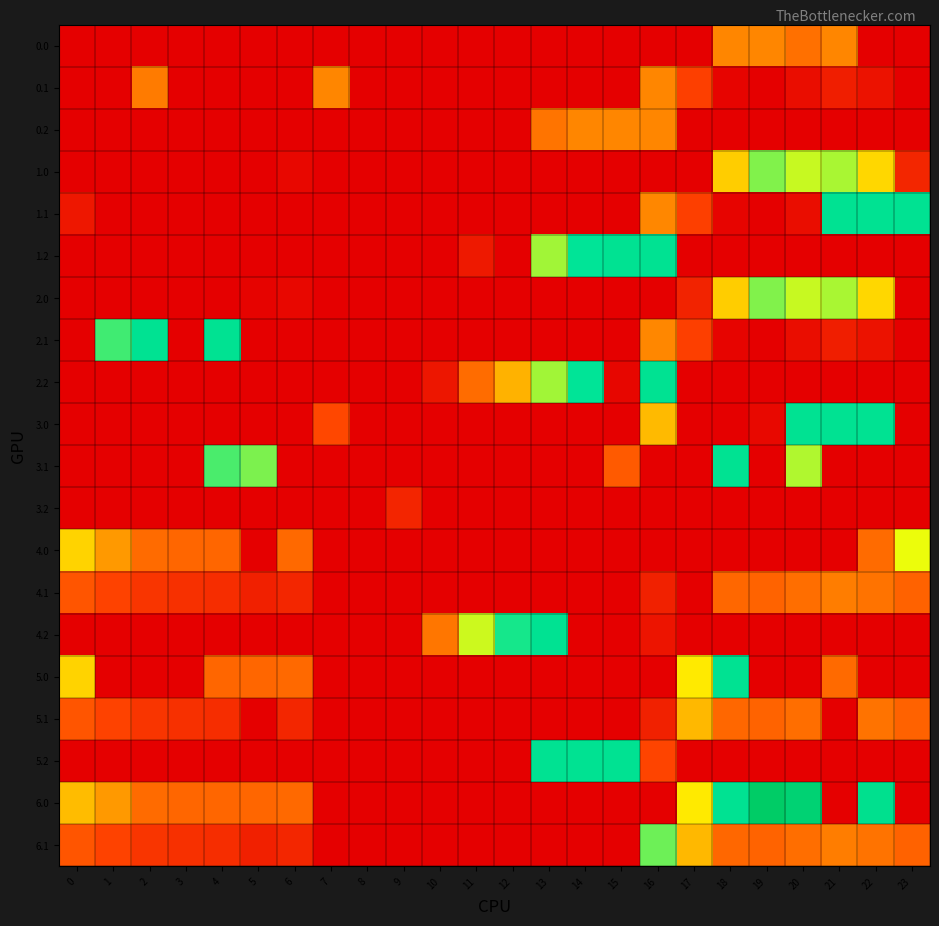

Reading right to left, extract all data points from this chart.

0.0: 23=0.0	22=0.0	21=147.0	20=124.6	19=147.0	18=147.0	17=0.0	16=0.0	15=0.0	14=0.0	13=0.0	12=0.0	11=0.0	10=0.0	9=0.0	8=0.0	7=0.0	6=0.0	5=0.0	4=0.0	3=0.0	2=0.0	1=0.0	0=0.0
0.1: 23=0.0	22=19.9	21=32.4	20=14.5	19=0.2	18=5.4	17=66.6	16=147.0	15=0.0	14=0.0	13=0.0	12=0.0	11=0.0	10=0.0	9=0.0	8=0.0	7=147.0	6=0.0	5=0.0	4=0.0	3=0.0	2=137.6	1=0.0	0=0.0
0.2: 23=0.0	22=0.0	21=0.0	20=0.0	19=0.0	18=0.0	17=0.0	16=147.0	15=147.0	14=147.0	13=129.5	12=0.0	11=0.0	10=0.0	9=0.0	8=0.0	7=0.0	6=0.0	5=0.0	4=0.0	3=0.0	2=0.0	1=0.0	0=0.0
1.0: 23=40.4	22=192.3	21=238.4	20=229.8	19=249.2	18=186.7	17=0.0	16=0.0	15=0.0	14=0.0	13=0.0	12=0.0	11=0.0	10=0.0	9=0.0	8=0.0	7=0.0	6=8.0	5=0.0	4=0.0	3=0.0	2=0.0	1=0.0	0=0.0
1.1: 23=295.0	22=295.0	21=295.0	20=14.5	19=0.2	18=5.4	17=66.6	16=147.3	15=0.0	14=0.0	13=0.0	12=0.0	11=0.0	10=0.0	9=0.0	8=0.0	7=0.0	6=0.0	5=0.0	4=0.0	3=0.0	2=0.0	1=0.0	0=25.0
1.2: 23=0.0	22=0.0	21=0.0	20=0.0	19=0.0	18=0.0	17=0.0	16=295.0	15=295.0	14=287.4	13=240.4	12=0.0	11=26.9	10=0.0	9=0.0	8=0.0	7=0.0	6=0.0	5=0.0	4=0.0	3=0.0	2=0.0	1=0.0	0=0.0
2.0: 23=0.0	22=192.3	21=238.4	20=229.8	19=249.2	18=186.7	17=36.7	16=0.0	15=0.0	14=0.0	13=0.0	12=0.0	11=0.0	10=0.0	9=0.0	8=0.0	7=0.0	6=8.0	5=3.8	4=0.0	3=0.0	2=0.0	1=0.0	0=0.0
2.1: 23=0.0	22=19.9	21=32.4	20=14.5	19=0.2	18=5.4	17=66.6	16=147.3	15=0.0	14=0.0	13=0.0	12=0.0	11=0.0	10=0.0	9=0.0	8=0.0	7=0.0	6=0.0	5=0.0	4=295.0	3=0.0	2=295.0	1=267.7	0=0.0
2.2: 23=0.0	22=0.0	21=0.0	20=0.0	19=0.0	18=0.0	17=0.0	16=295.0	15=6.6	14=287.4	13=240.4	12=171.2	11=120.6	10=23.6	9=0.0	8=0.0	7=0.0	6=0.0	5=0.0	4=0.0	3=0.0	2=0.0	1=0.0	0=0.0
3.0: 23=0.0	22=295.0	21=295.0	20=295.0	19=8.9	18=0.0	17=0.0	16=175.9	15=0.0	14=0.0	13=0.0	12=0.0	11=0.0	10=0.0	9=0.0	8=0.0	7=75.1	6=0.0	5=0.0	4=0.0	3=0.0	2=0.0	1=0.0	0=0.0
3.1: 23=0.0	22=0.0	21=0.0	20=236.4	19=0.0	18=295.0	17=0.0	16=0.0	15=98.1	14=0.0	13=0.0	12=0.0	11=0.0	10=0.0	9=0.0	8=0.0	7=0.0	6=0.0	5=250.7	4=264.6	3=0.0	2=0.0	1=0.0	0=0.0
3.2: 23=0.0	22=0.0	21=0.0	20=0.0	19=0.0	18=0.0	17=0.0	16=0.0	15=0.0	14=0.0	13=0.0	12=0.0	11=0.0	10=0.0	9=38.9	8=0.0	7=0.0	6=0.0	5=0.0	4=0.0	3=0.0	2=0.0	1=0.0	0=0.0
4.0: 23=219.3	22=118.4	21=0.0	20=0.0	19=0.0	18=0.0	17=0.0	16=0.0	15=0.0	14=0.0	13=0.0	12=0.0	11=0.0	10=0.0	9=0.0	8=0.0	7=0.0	6=116.0	5=0.0	4=112.9	3=112.4	2=118.3	1=157.5	0=190.0
4.1: 23=107.4	22=127.9	21=140.4	20=122.5	19=108.2	18=113.4	17=0.0	16=35.3	15=0.0	14=0.0	13=0.0	12=0.0	11=0.0	10=0.0	9=0.0	8=0.0	7=0.0	6=40.2	5=33.7	4=47.6	3=50.7	2=55.9	1=69.1	0=92.6
4.2: 23=0.0	22=0.0	21=0.0	20=0.0	19=0.0	18=0.0	17=0.0	16=21.8	15=0.0	14=0.0	13=295.0	12=279.2	11=228.6	10=131.6	9=0.0	8=0.0	7=0.0	6=0.0	5=0.0	4=0.0	3=0.0	2=0.0	1=0.0	0=0.0
5.0: 23=0.0	22=0.0	21=116.7	20=0.0	19=0.0	18=294.7	17=202.8	16=0.0	15=0.0	14=0.0	13=0.0	12=0.0	11=0.0	10=0.0	9=0.0	8=0.0	7=0.0	6=116.0	5=111.8	4=112.9	3=0.0	2=0.0	1=0.0	0=190.0
5.1: 23=107.4	22=127.9	21=0.0	20=122.5	19=108.2	18=113.4	17=174.6	16=34.9	15=0.0	14=0.0	13=0.0	12=0.0	11=0.0	10=0.0	9=0.0	8=0.0	7=0.0	6=40.2	5=0.0	4=47.6	3=50.7	2=55.9	1=69.1	0=92.6
5.2: 23=0.0	22=0.0	21=0.0	20=0.0	19=0.0	18=0.0	17=0.0	16=71.2	15=295.0	14=295.0	13=295.0	12=0.0	11=0.0	10=0.0	9=0.0	8=0.0	7=0.0	6=0.0	5=0.0	4=0.0	3=0.0	2=0.0	1=0.0	0=0.0
6.0: 23=0.0	22=300.3	21=0.0	20=337.9	19=357.2	18=294.7	17=202.8	16=0.0	15=0.0	14=0.0	13=0.0	12=0.0	11=0.0	10=0.0	9=0.0	8=0.0	7=0.0	6=116.0	5=111.8	4=112.9	3=112.4	2=118.3	1=157.5	0=176.6
6.1: 23=107.4	22=127.9	21=140.4	20=122.5	19=108.2	18=113.4	17=174.6	16=255.3	15=0.0	14=0.0	13=0.0	12=0.0	11=0.0	10=0.0	9=0.0	8=0.0	7=0.0	6=40.2	5=33.7	4=47.6	3=50.7	2=55.9	1=69.1	0=92.6